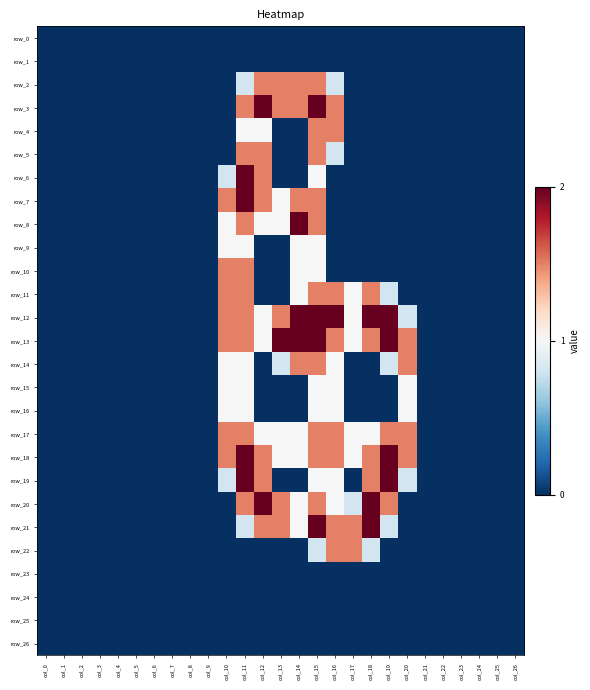

Is the value of row_3 at col_24 greater than the value of row_21 at col_3?

No